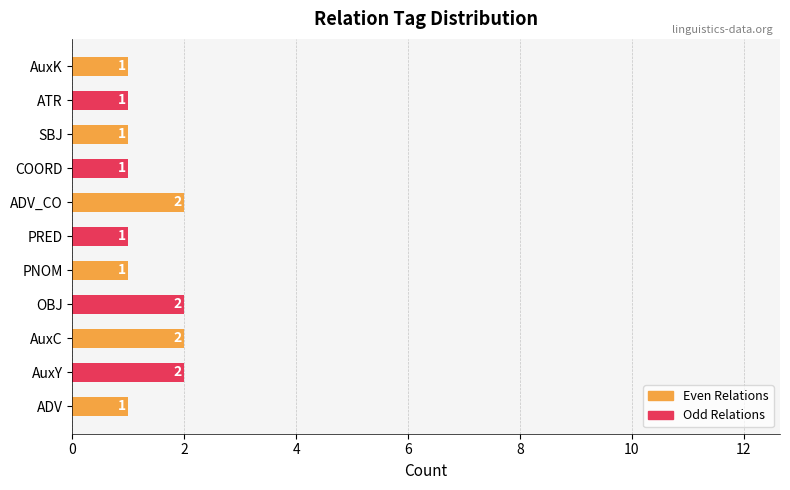

Reading top to bottom, extract all data points from this chart.

AuxK=1	ATR=1	SBJ=1	COORD=1	ADV_CO=2	PRED=1	PNOM=1	OBJ=2	AuxC=2	AuxY=2	ADV=1